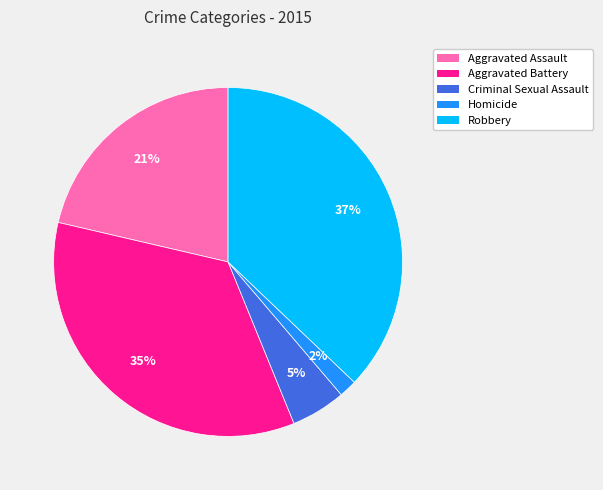

What percentage is the Aggravated Assault slice, to the nearest percent?

21%